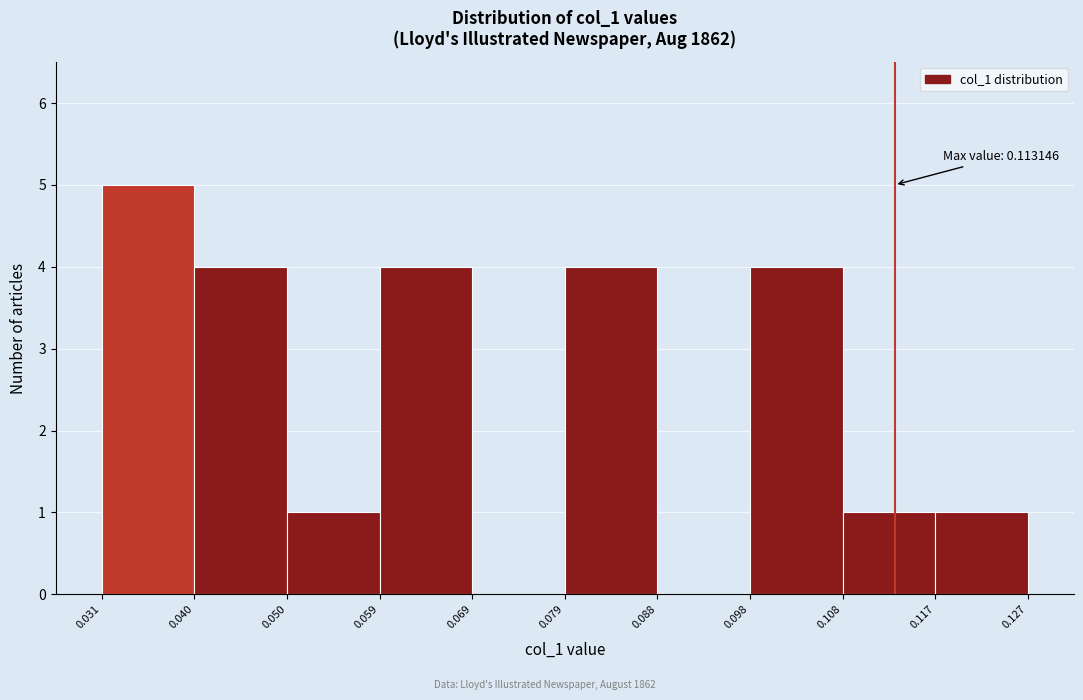

Over which range of the x-axis is the bar tallest?

0.031 to 0.040